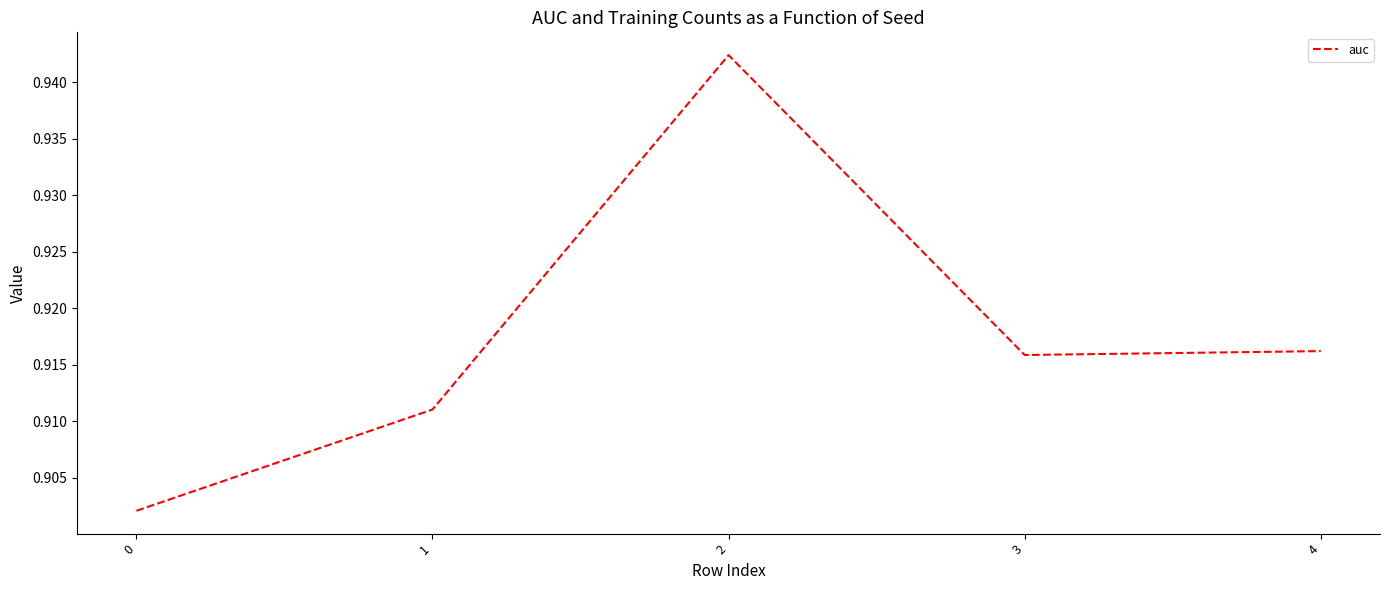

Between 2 and 3, which is larger?

2